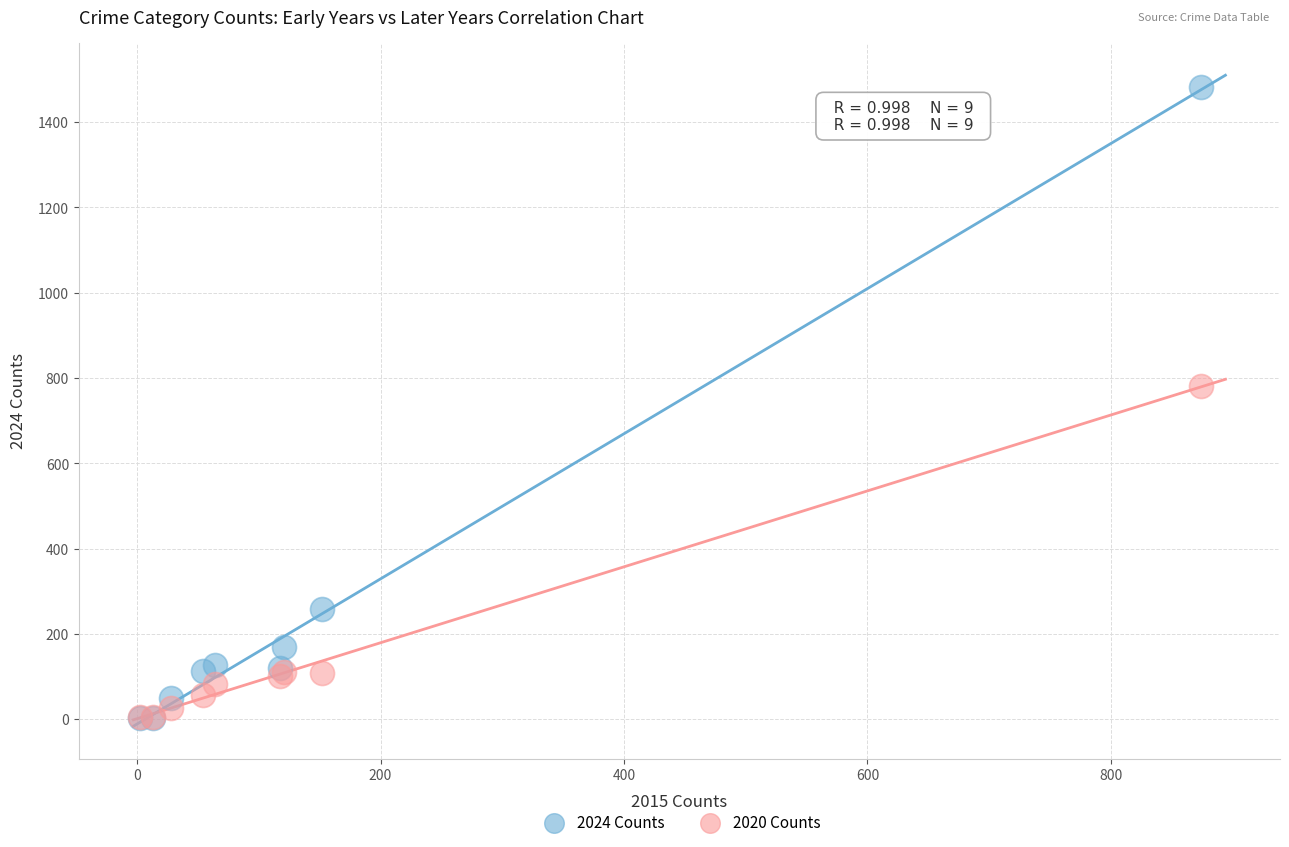

In the 2024 Counts series, what Y value is closest to 742?

259